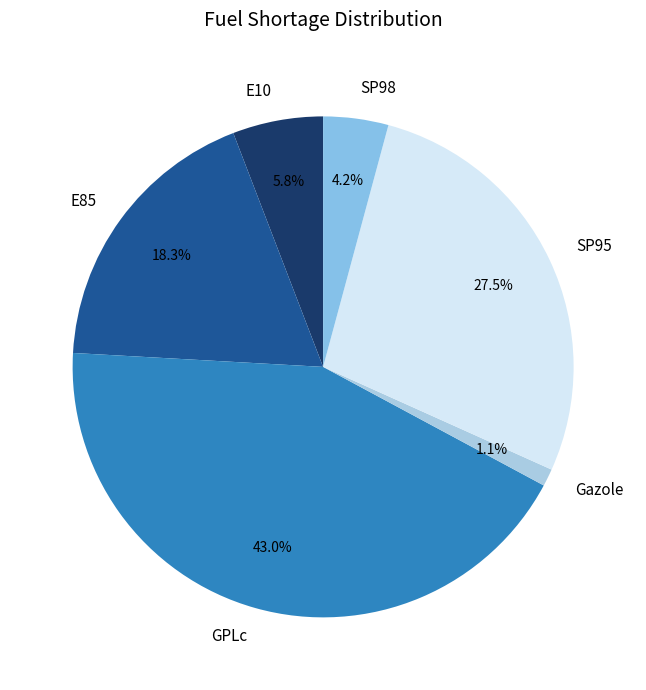

Which has a higher value, E85 or SP98?

E85